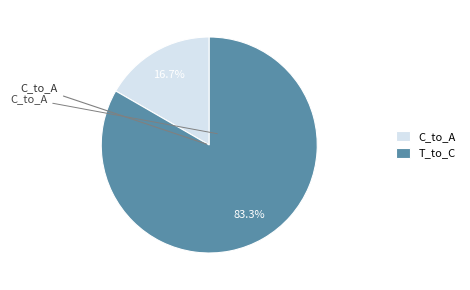

Does any single category account for the majority?

Yes